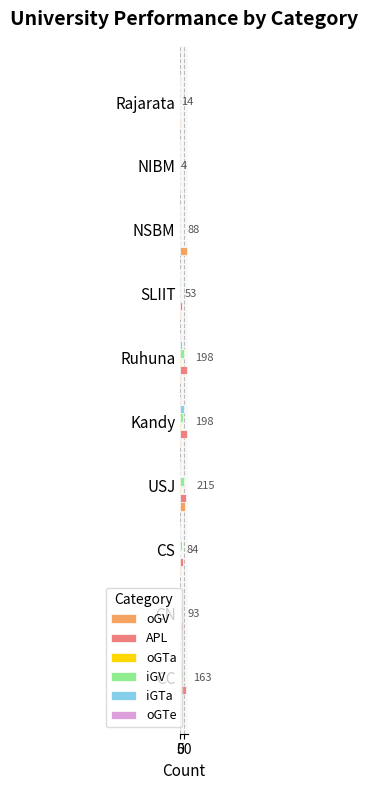

At which category is the sum across all series the highest?

USJ